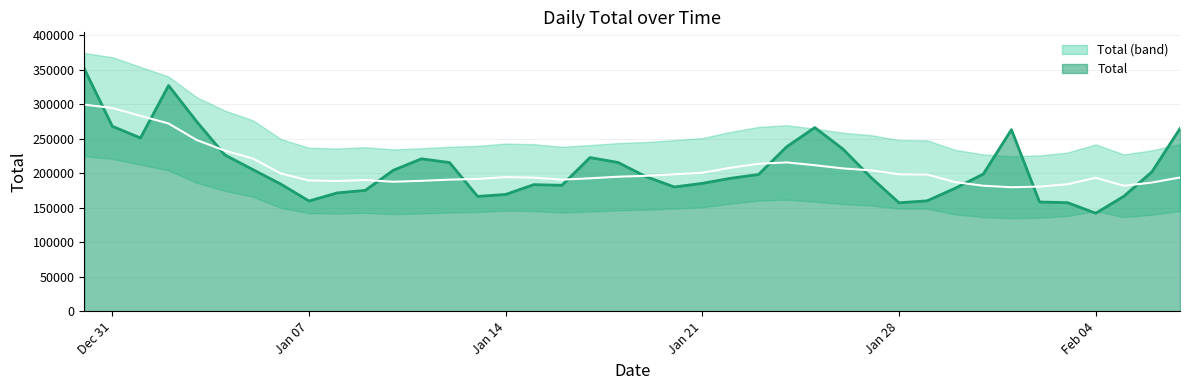

How many values exceed 198219?

19